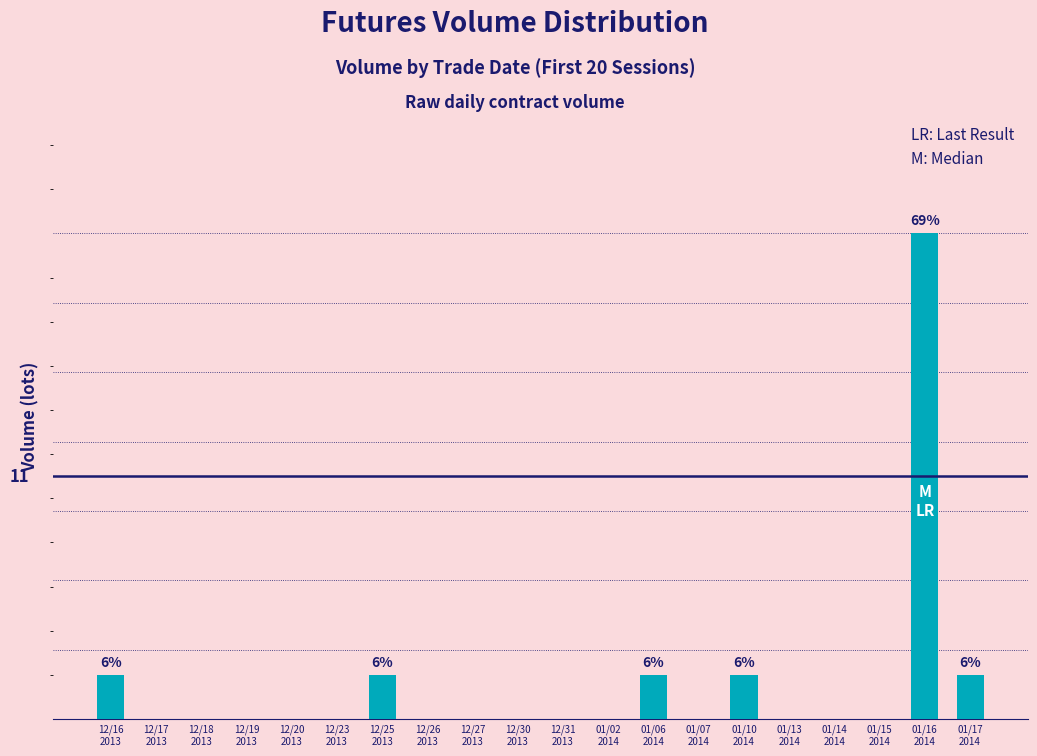

Are the bars horizontal?

No